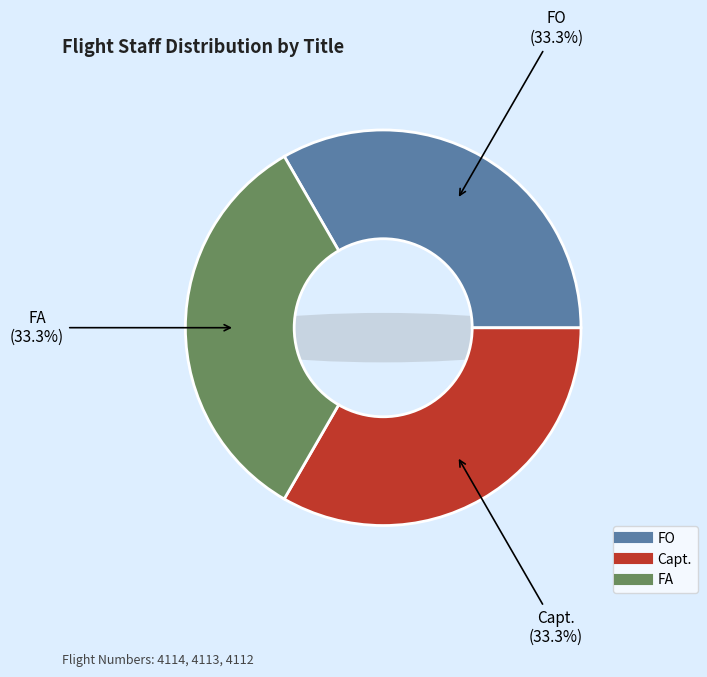

True or false: FO accounts for 46% of the total.

False